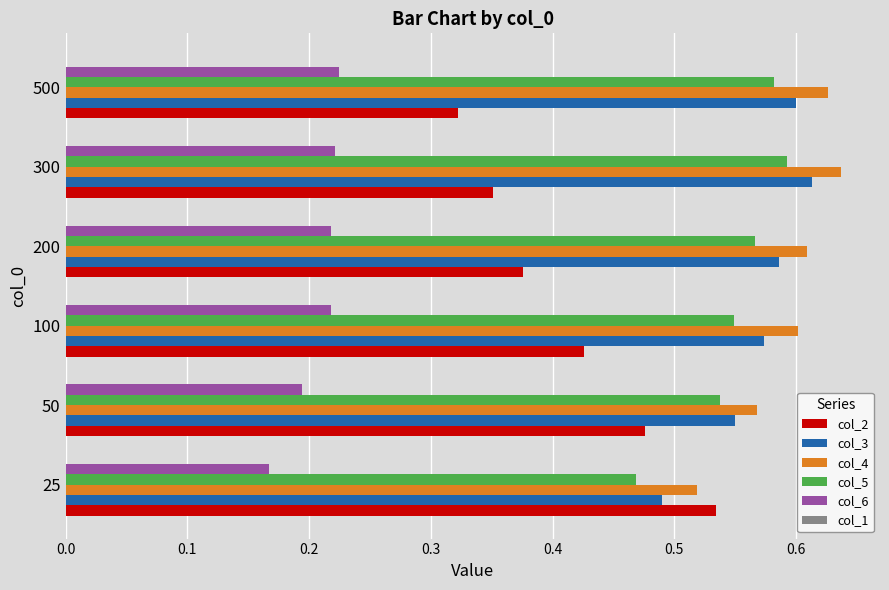

Which category has the lowest value across all series?

25